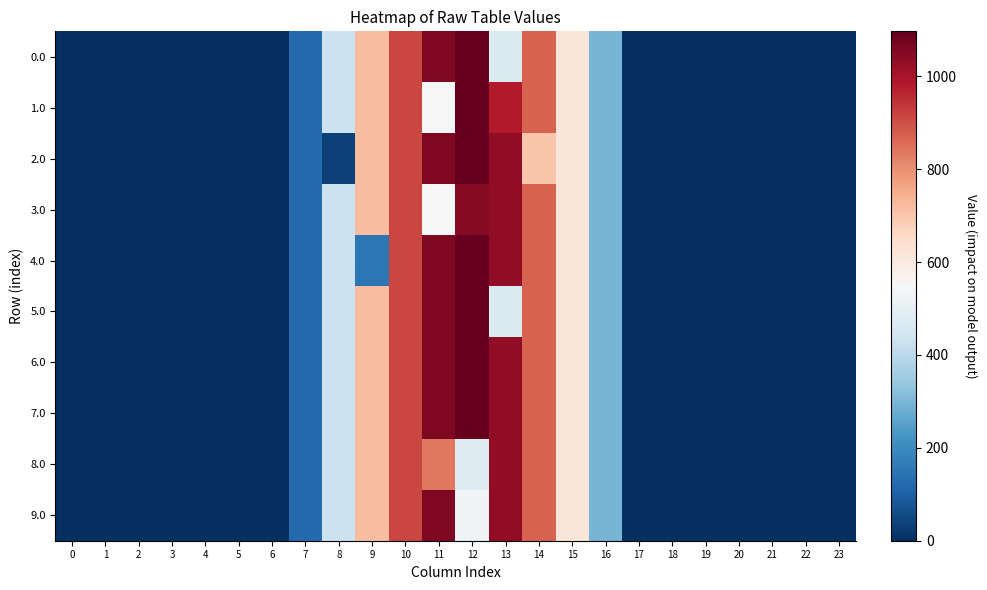

Reading right to left, list all the values displayed in this chart.

0.0: 23=0.0	22=0.0	21=0.0	20=0.0	19=0.0	18=0.0	17=0.0	16=294.5	15=615.9	14=870.6	13=467.4	12=1096.7	11=1060.3	10=916.2	9=716.9	8=430.3	7=120.6	6=0.0	5=0.0	4=0.0	3=0.0	2=0.0	1=0.0	0=0.0
1.0: 23=0.0	22=0.0	21=0.0	20=0.0	19=0.0	18=0.0	17=0.0	16=294.5	15=615.9	14=870.6	13=983.4	12=1096.7	11=544.3	10=916.2	9=716.9	8=430.3	7=120.6	6=0.0	5=0.0	4=0.0	3=0.0	2=0.0	1=0.0	0=0.0
2.0: 23=0.0	22=0.0	21=0.0	20=0.0	19=0.0	18=0.0	17=0.0	16=294.5	15=615.9	14=700.4	13=1032.9	12=1096.7	11=1060.3	10=916.2	9=716.9	8=35.0	7=120.6	6=0.0	5=0.0	4=0.0	3=0.0	2=0.0	1=0.0	0=0.0
3.0: 23=0.0	22=0.0	21=0.0	20=0.0	19=0.0	18=0.0	17=0.0	16=294.5	15=615.9	14=870.6	13=1032.9	12=1047.2	11=544.3	10=916.2	9=716.9	8=430.3	7=120.6	6=0.0	5=0.0	4=0.0	3=0.0	2=0.0	1=0.0	0=0.0
4.0: 23=0.0	22=0.0	21=0.0	20=0.0	19=0.0	18=0.0	17=0.0	16=294.5	15=615.9	14=870.6	13=1032.9	12=1096.7	11=1060.3	10=916.2	9=151.4	8=430.3	7=120.6	6=0.0	5=0.0	4=0.0	3=0.0	2=0.0	1=0.0	0=0.0
5.0: 23=0.0	22=0.0	21=0.0	20=0.0	19=0.0	18=0.0	17=0.0	16=294.5	15=615.9	14=870.6	13=467.4	12=1096.7	11=1060.3	10=916.2	9=716.9	8=430.3	7=120.6	6=0.0	5=0.0	4=0.0	3=0.0	2=0.0	1=0.0	0=0.0
6.0: 23=0.0	22=0.0	21=0.0	20=0.0	19=0.0	18=0.0	17=0.0	16=294.5	15=615.9	14=870.6	13=1032.9	12=1096.7	11=1060.3	10=916.2	9=716.9	8=430.3	7=120.6	6=0.0	5=0.0	4=0.0	3=0.0	2=0.0	1=0.0	0=0.0
7.0: 23=0.0	22=0.0	21=0.0	20=0.0	19=0.0	18=0.0	17=0.0	16=294.5	15=615.9	14=870.6	13=1032.9	12=1096.7	11=1060.3	10=916.2	9=716.9	8=430.3	7=120.6	6=0.0	5=0.0	4=0.0	3=0.0	2=0.0	1=0.0	0=0.0
8.0: 23=0.0	22=0.0	21=0.0	20=0.0	19=0.0	18=0.0	17=0.0	16=294.5	15=615.9	14=870.6	13=1032.9	12=477.2	11=838.3	10=916.2	9=716.9	8=430.3	7=120.6	6=0.0	5=0.0	4=0.0	3=0.0	2=0.0	1=0.0	0=0.0
9.0: 23=0.0	22=0.0	21=0.0	20=0.0	19=0.0	18=0.0	17=0.0	16=294.5	15=615.9	14=870.6	13=1032.9	12=531.2	11=1060.3	10=916.2	9=716.9	8=430.3	7=120.6	6=0.0	5=0.0	4=0.0	3=0.0	2=0.0	1=0.0	0=0.0